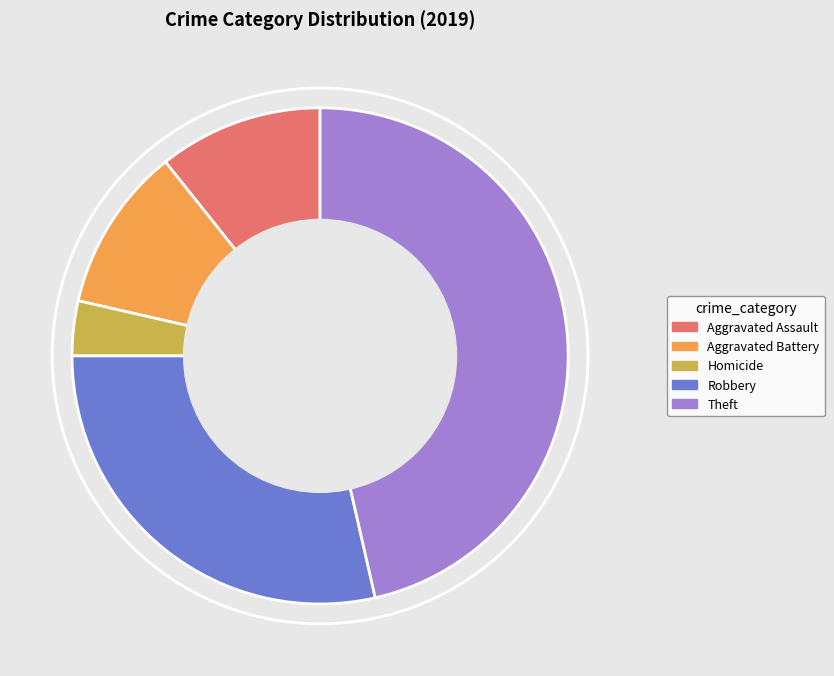

Do Theft and Robbery together represent more than half of the pie?

Yes